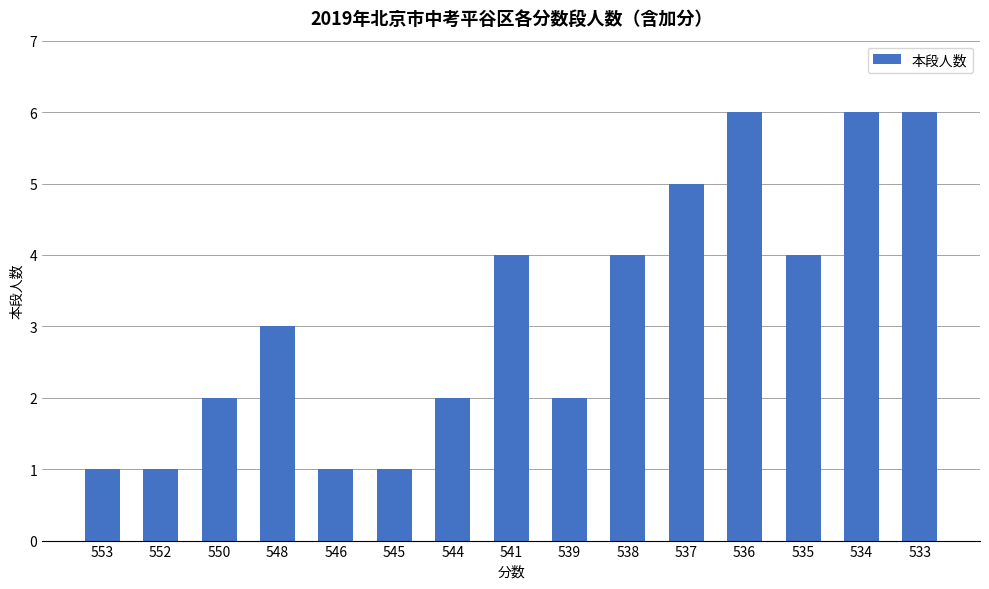

The chart shows a value of 1 at 553. True or false?

True